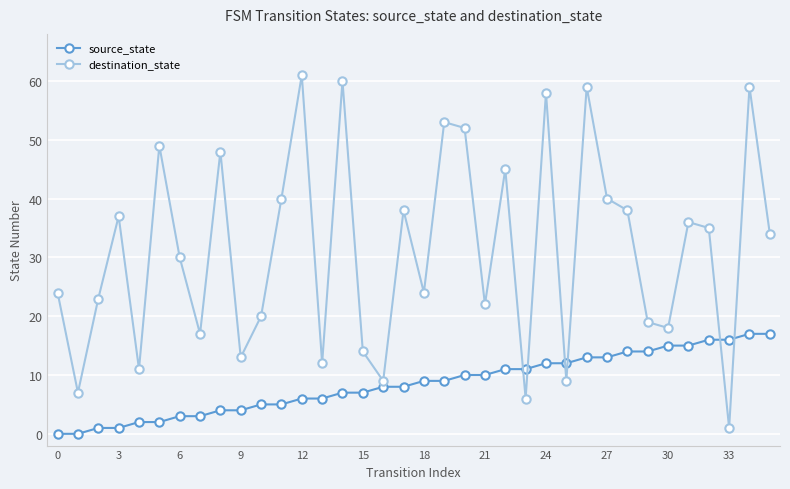

Does the chart have visible grid lines?

Yes